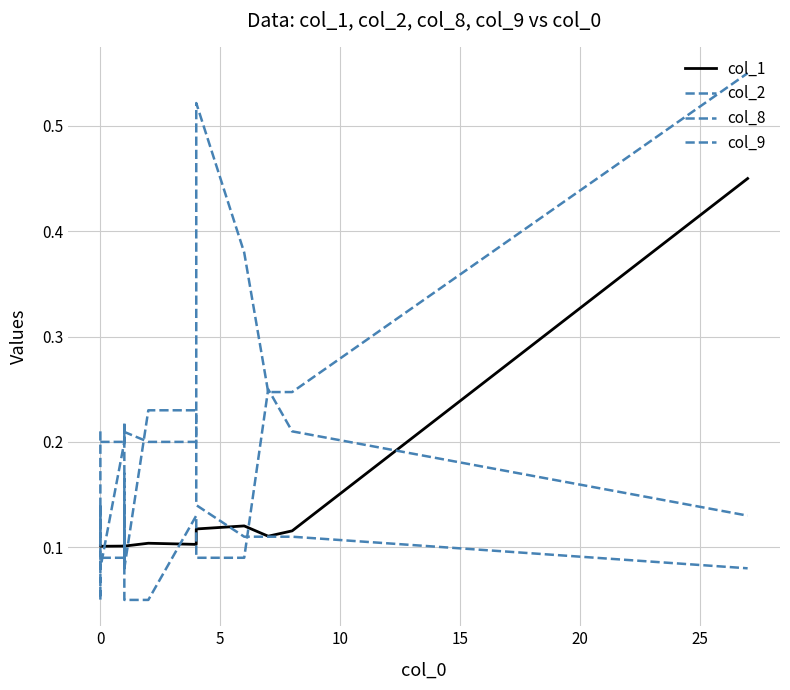

Between which two adjacent categories do col_1 and col_9 first intersect?

0 and 0